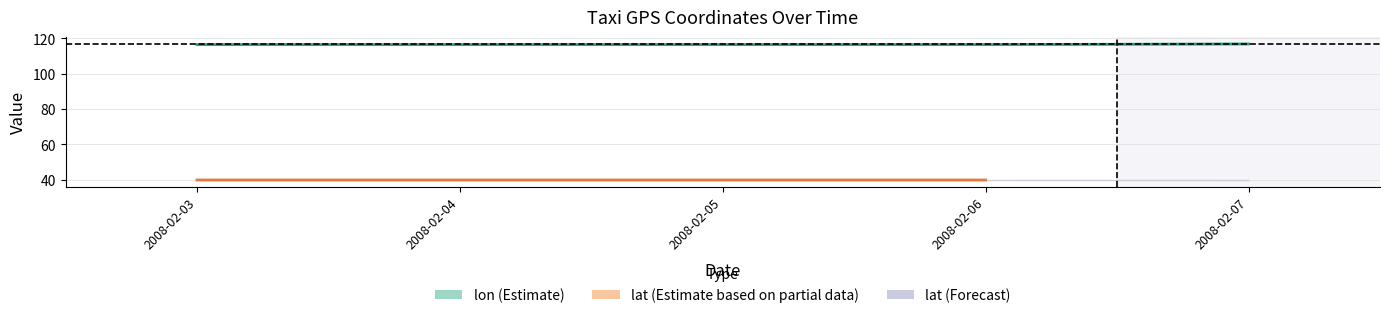

Which label corresponds to the smallest value in the chart?

2008-02-06